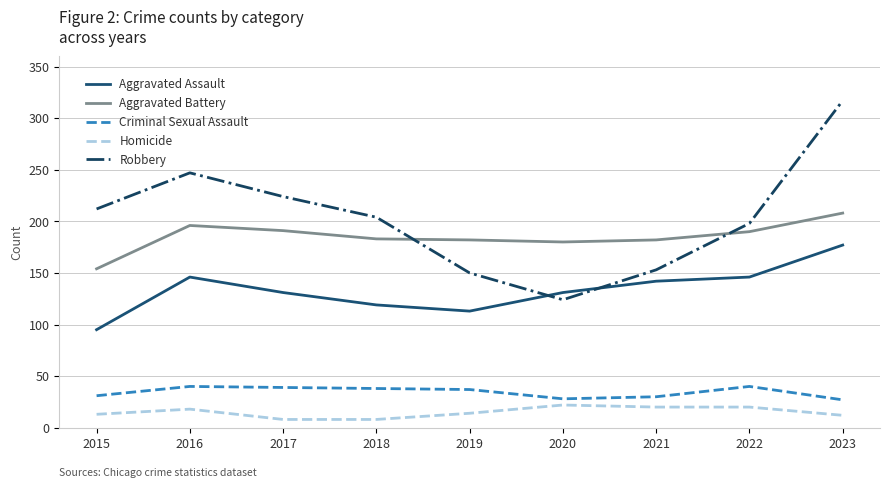

At which category is the sum across all series the highest?

2023